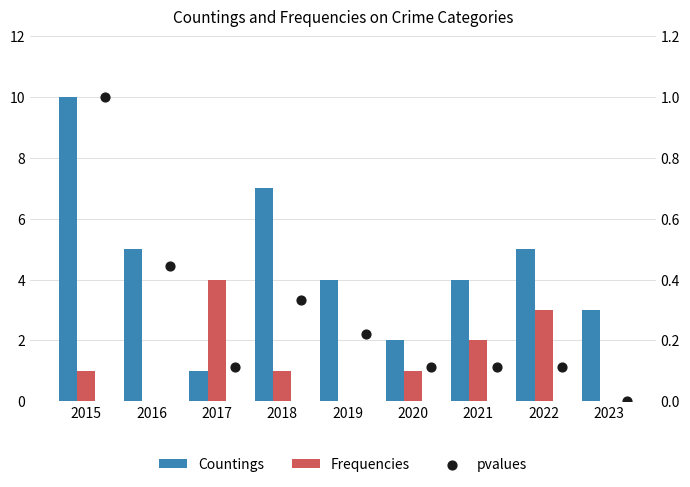

Which series has the largest total across all categories?

Countings